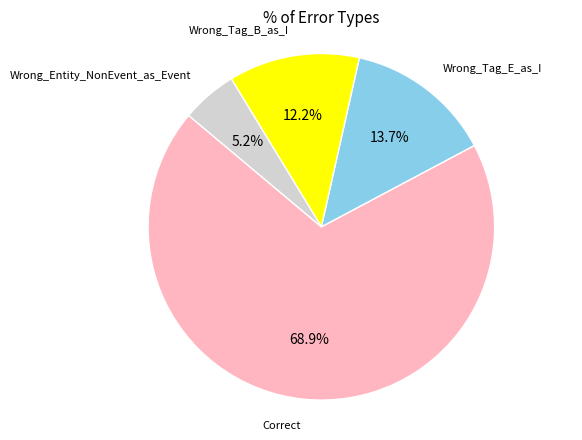

Does any single category account for the majority?

Yes